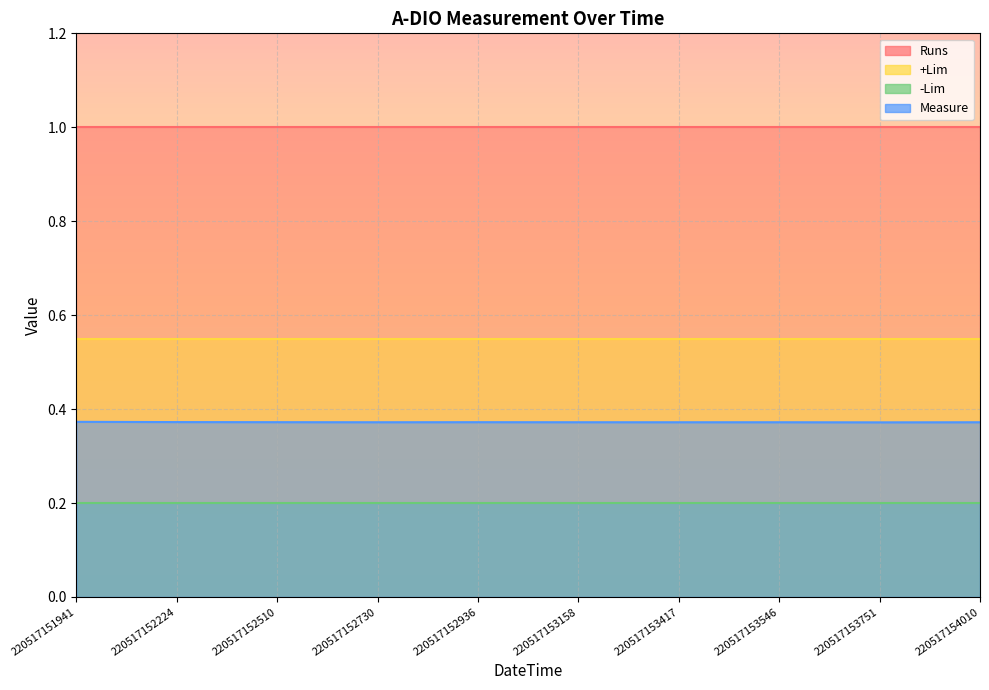

What is the maximum value shown in the chart?

1.0